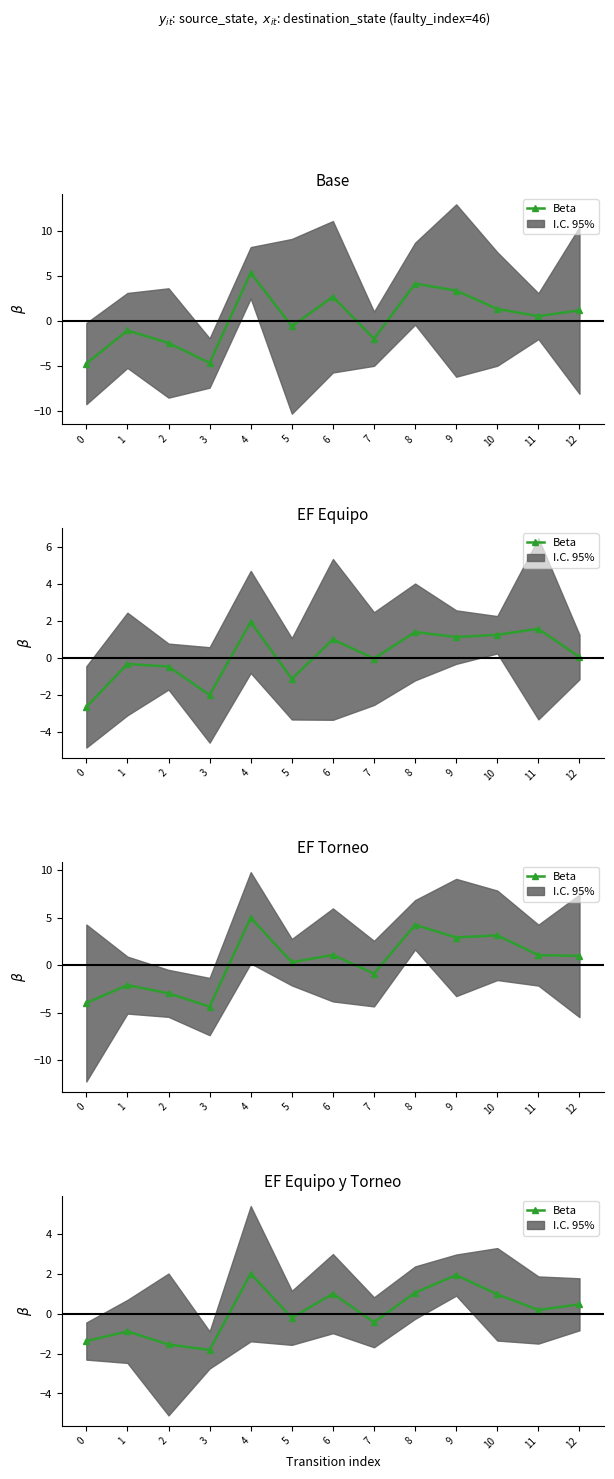

How many series are shown in this chart?

1